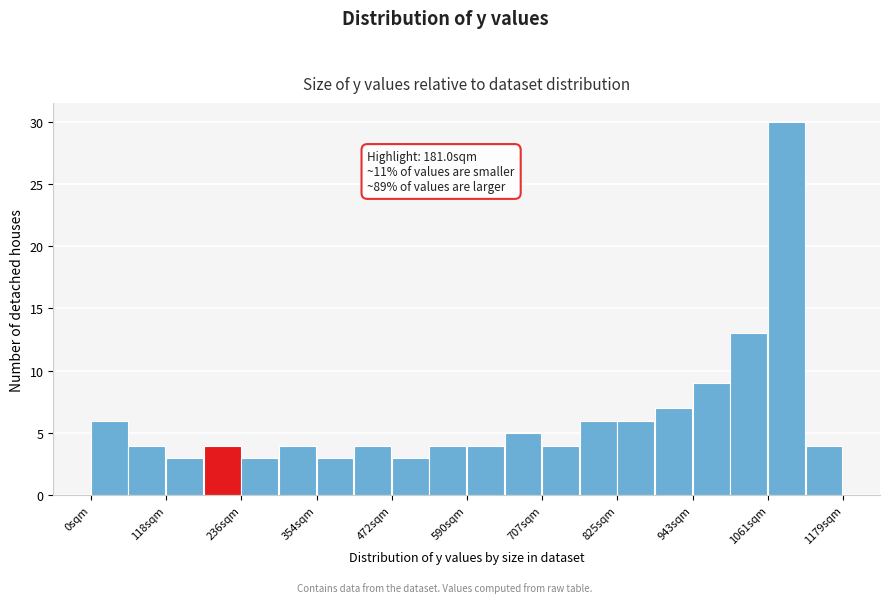

Around what value on the x-axis is the tallest bar? Give the approximate position of its centre, as read against the axis.

1100